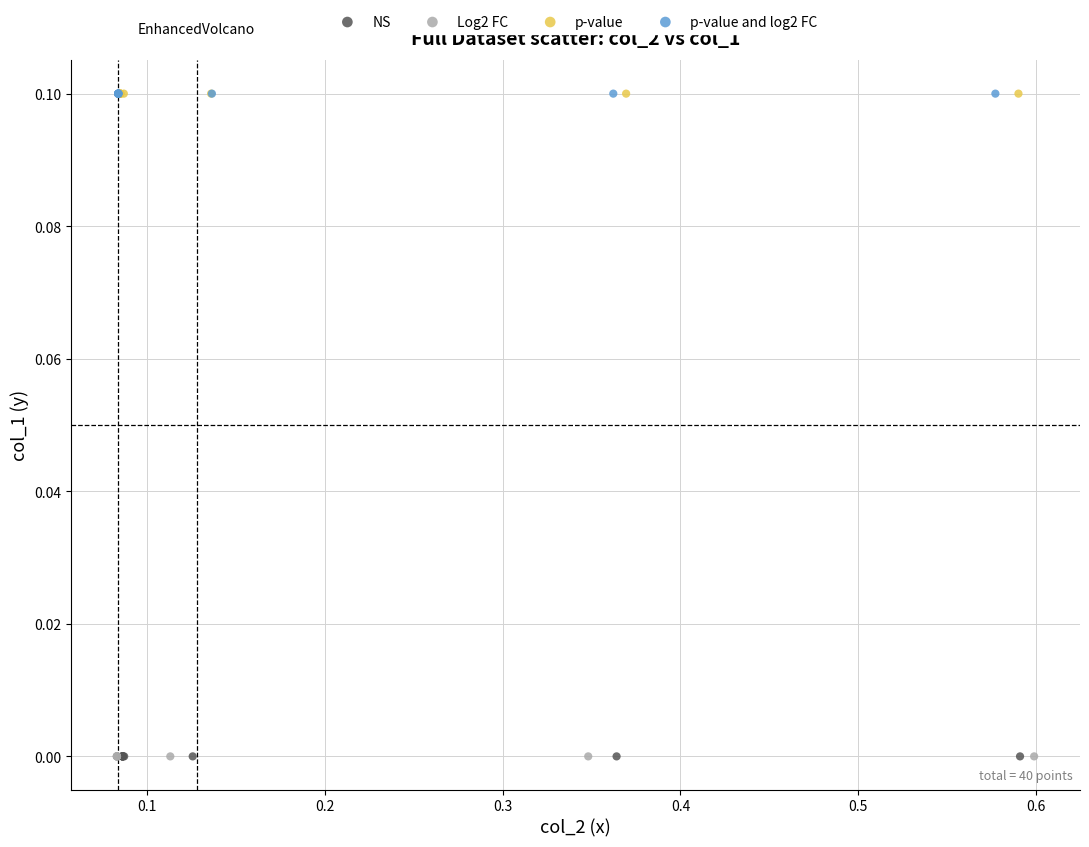

What are all the series names shown in the legend?

NS, Log2 FC, p-value, p-value and log2 FC